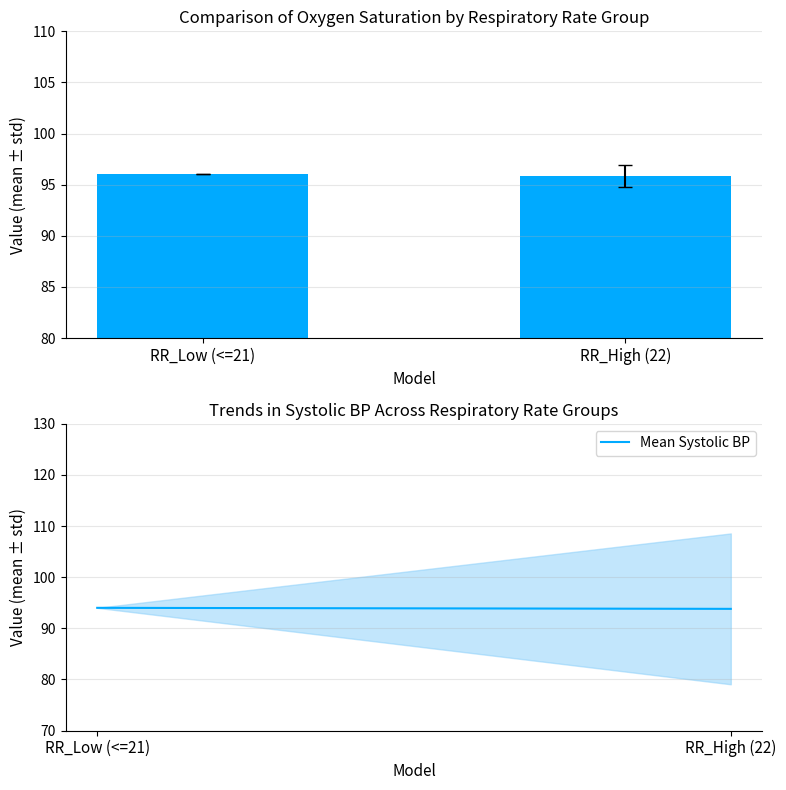

Is it true that Oxygen saturation equals 56.3 at RR_High (22)?

False